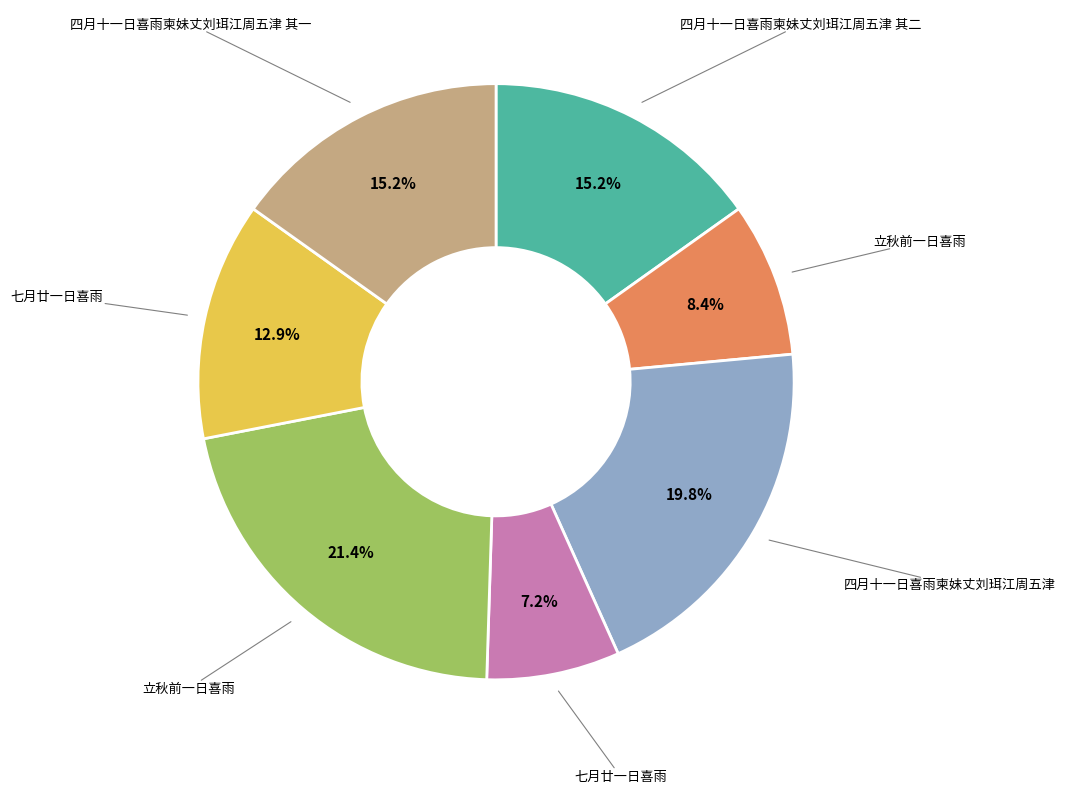

To the nearest percent, what is the average slice percentage?

14%